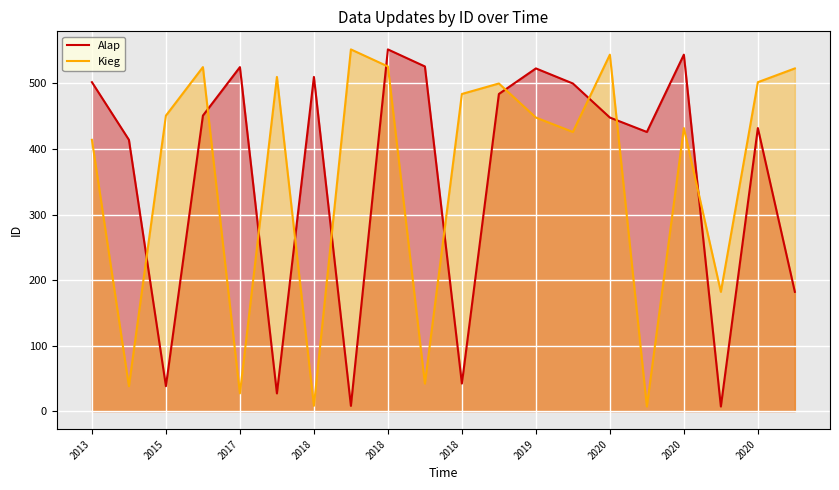

At how many categories does at least one series exceed 92?

20